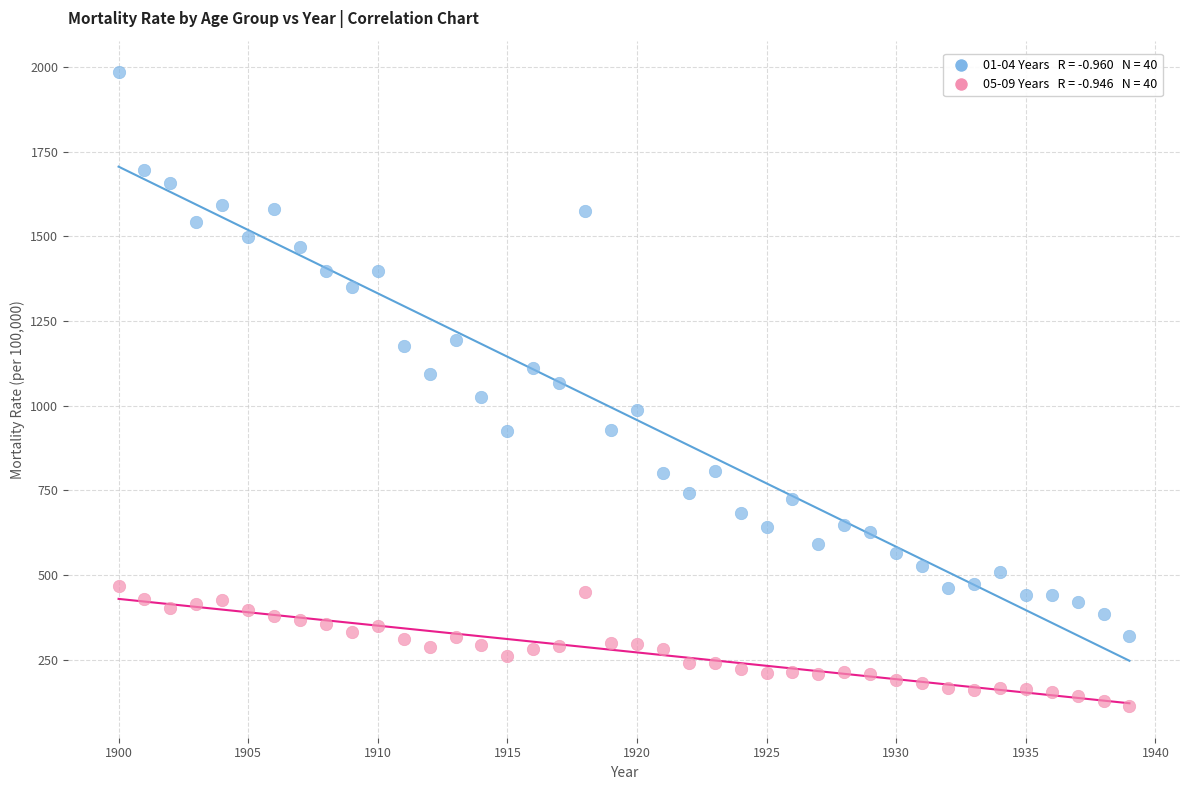

Across all data points, what is the range of Y values (max minus min)?

1871.2